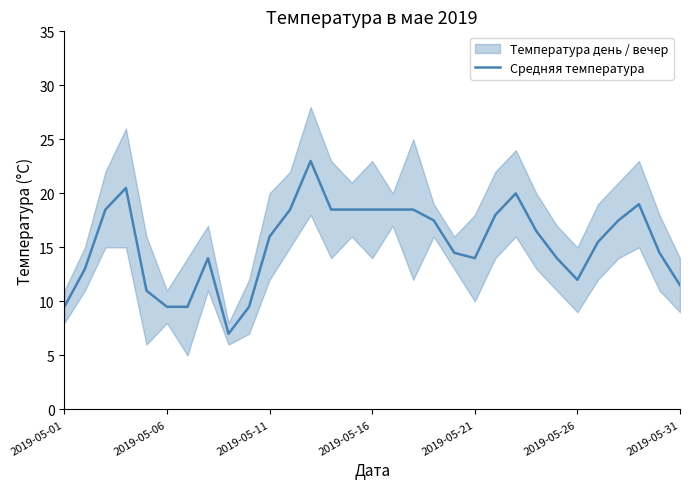

What is the greatest value displayed?

23.0